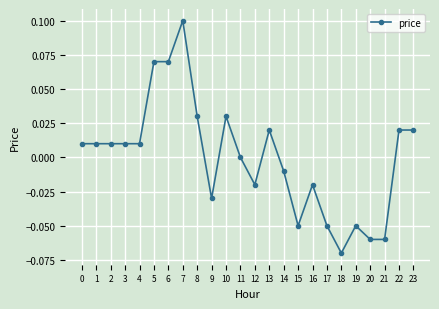

True or false: there are more than 1 points higher than both neighbors.

True